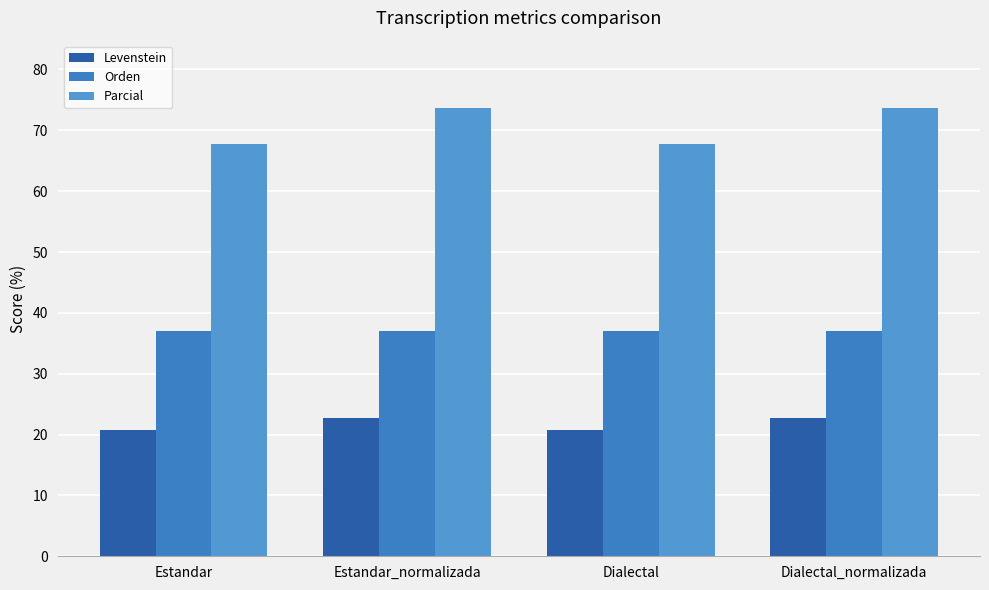

The Levenstein series shows 22.7 at Estandar_normalizada. True or false?

True